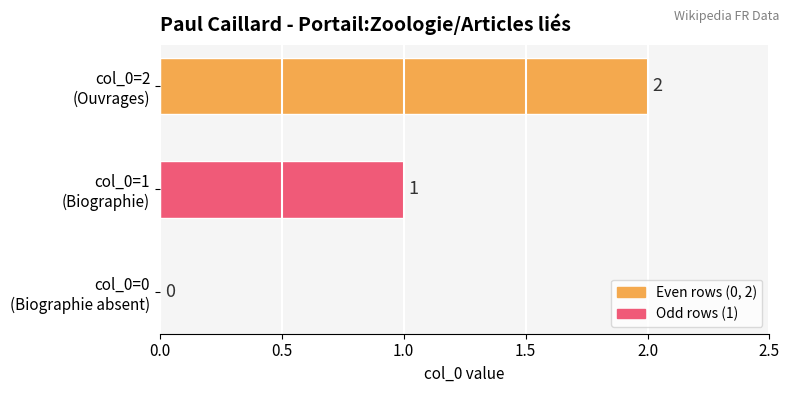

At which category does the chart reach its peak across all series?

col_0=2
(Ouvrages)